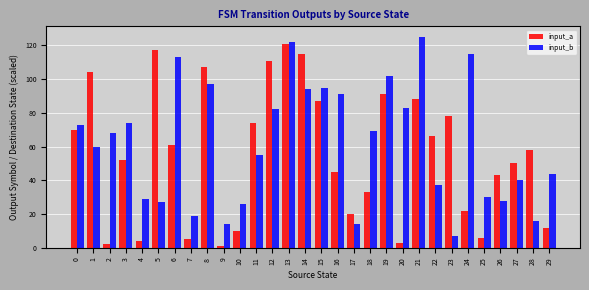

At which category does the chart reach its peak across all series?

21